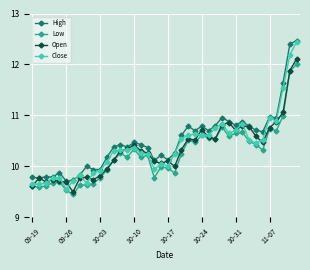

True or false: Low and High intersect in this chart.

False